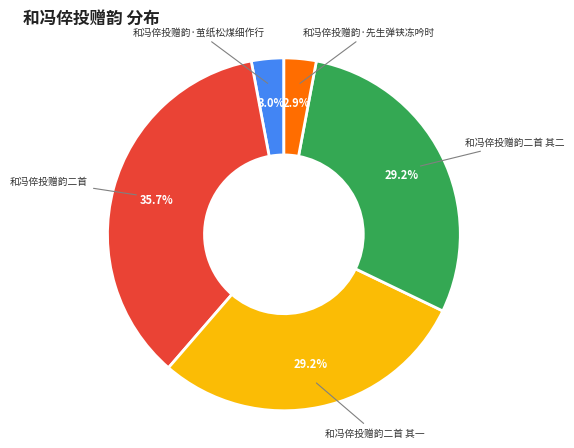

Is the sum of 和冯倅投赠韵二首 and 和冯倅投赠韵·先生弹铗冻吟时 greater than half?

No